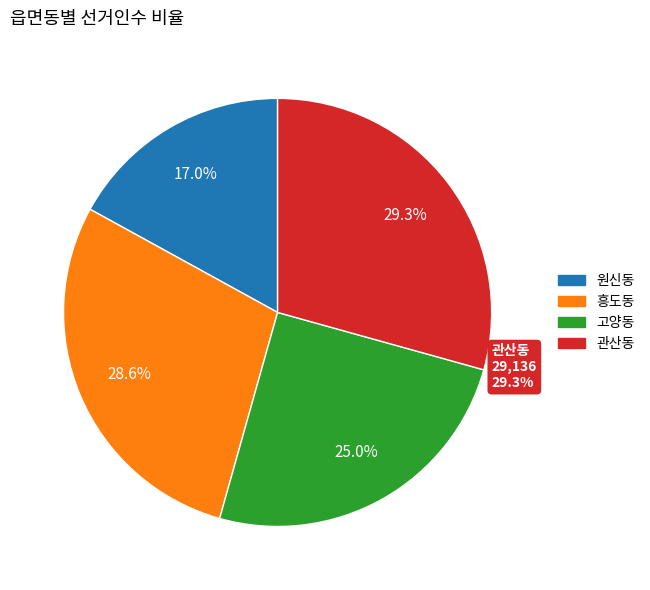

What is the total percentage of 흥도동 and 관산동?

58.0%